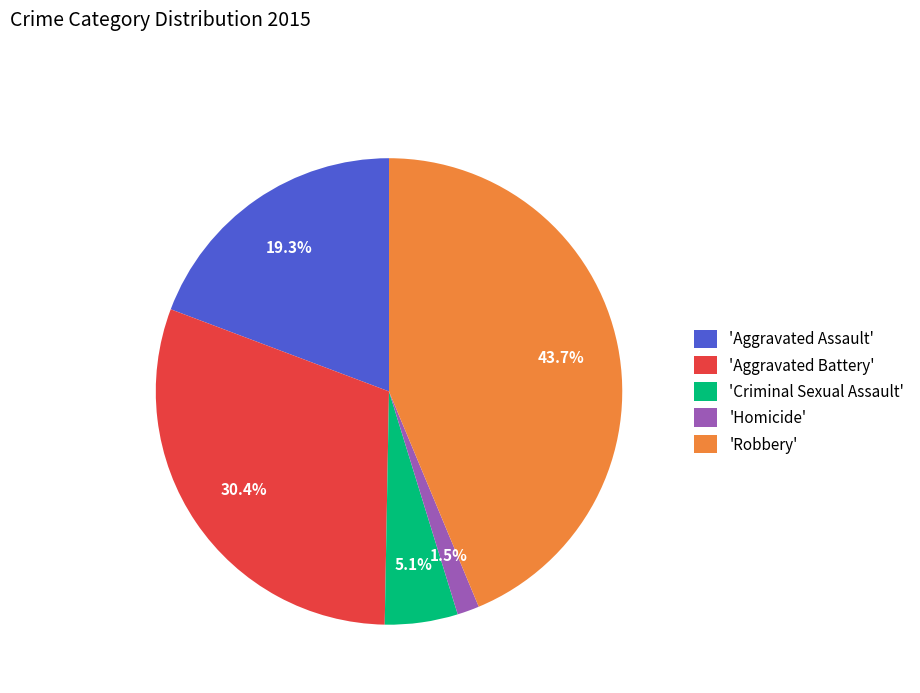

What is the smallest slice in the pie chart?

'Homicide'